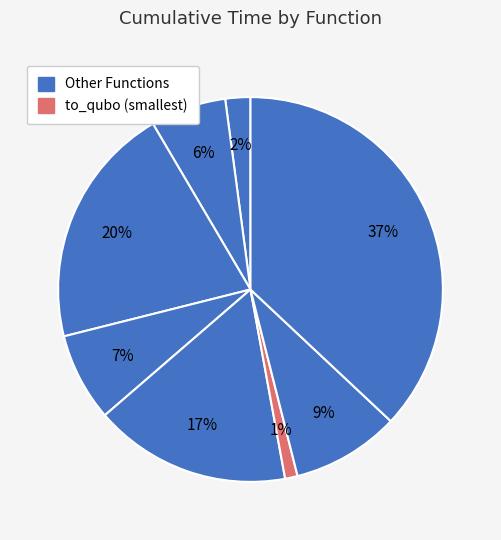

To the nearest percent, what is the average slice percentage?

13%